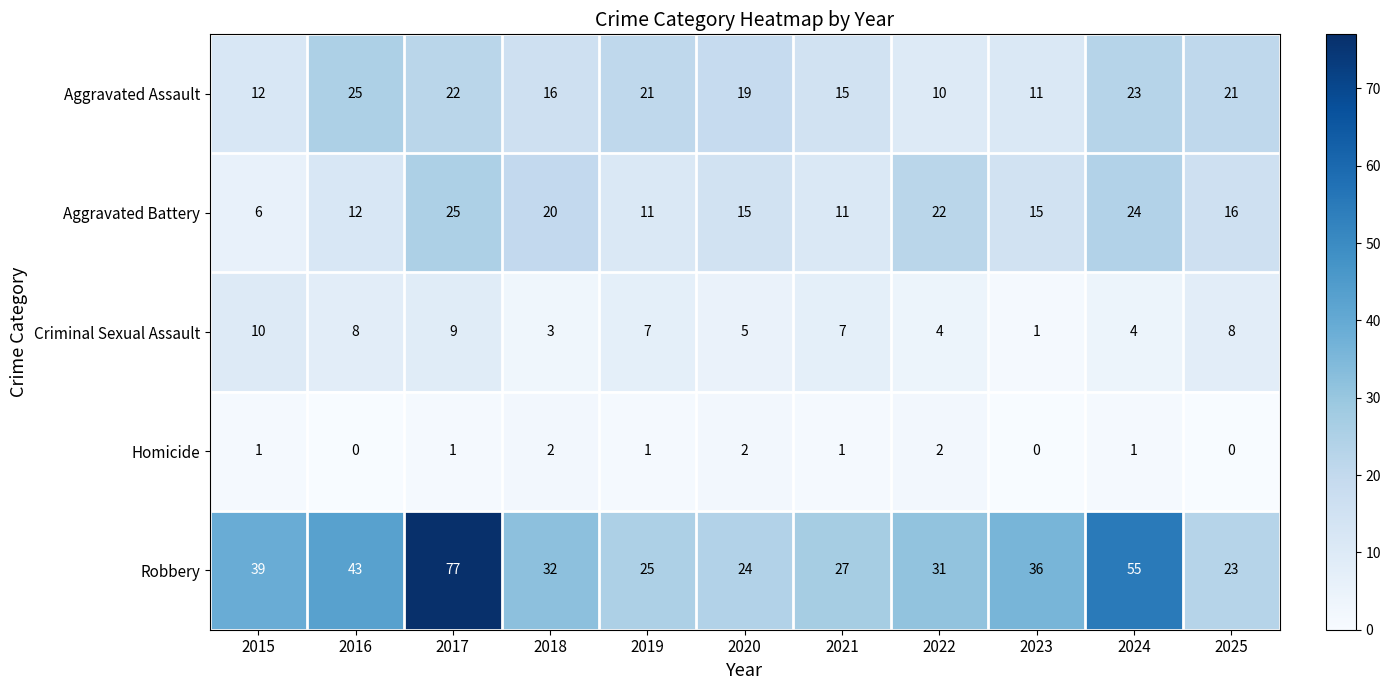

The value of Criminal Sexual Assault at 2018 is 5. True or false?

False